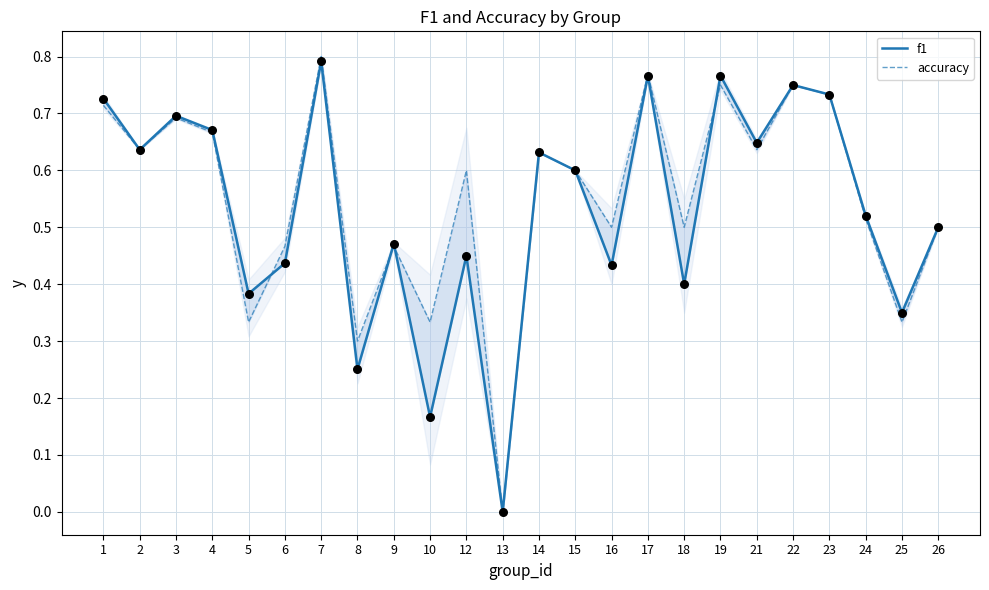

What is the total value across all series at 6?

0.9